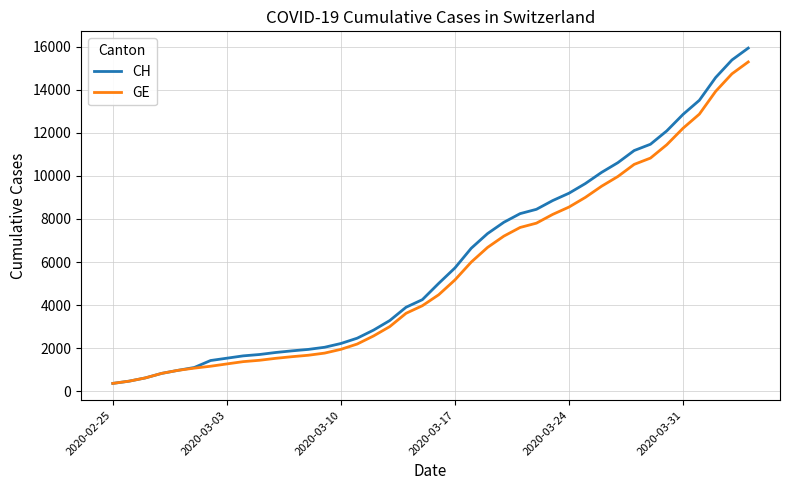

Which series has the largest range (max minus min)?

CH